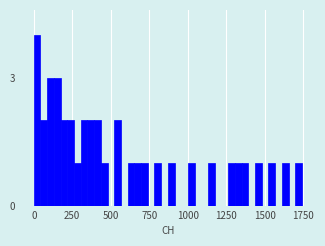

Around what value on the x-axis is the tallest bar? Give the approximate position of its centre, as read against the axis.

0